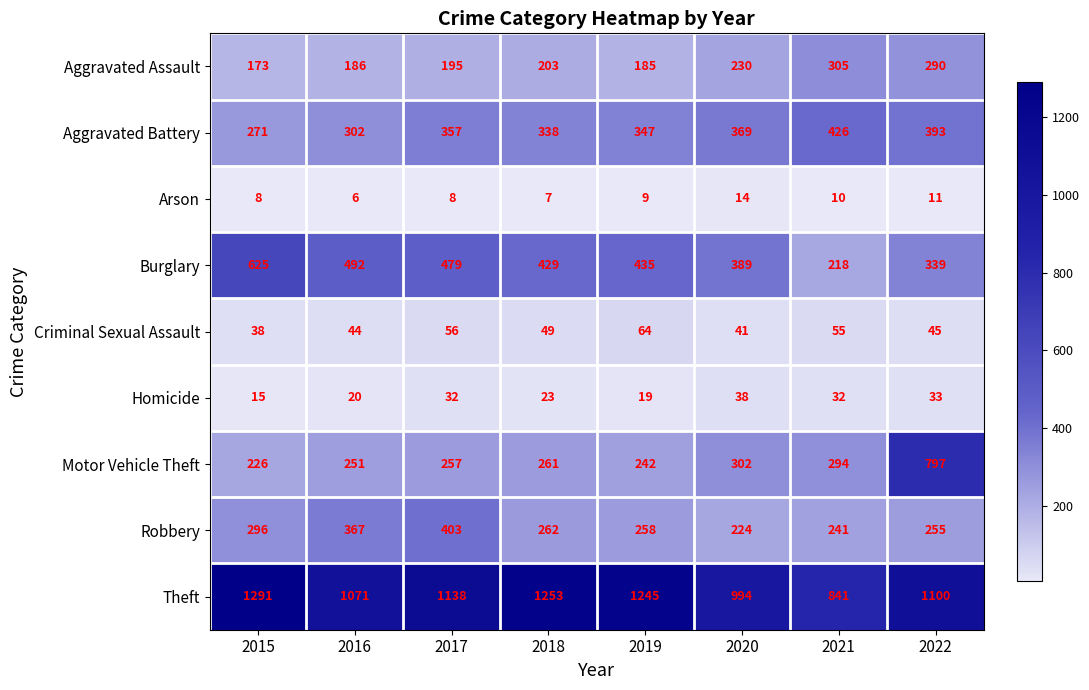

At 2016, list the series in order from largest to smallest.

Theft, Burglary, Robbery, Aggravated Battery, Motor Vehicle Theft, Aggravated Assault, Criminal Sexual Assault, Homicide, Arson